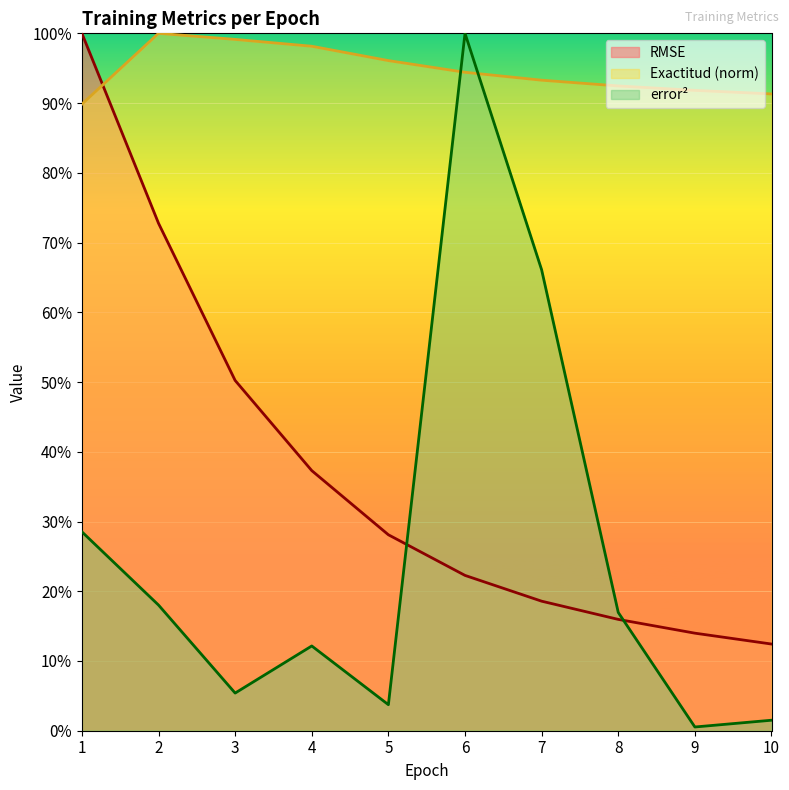

What is the maximum value shown in the chart?

1.0